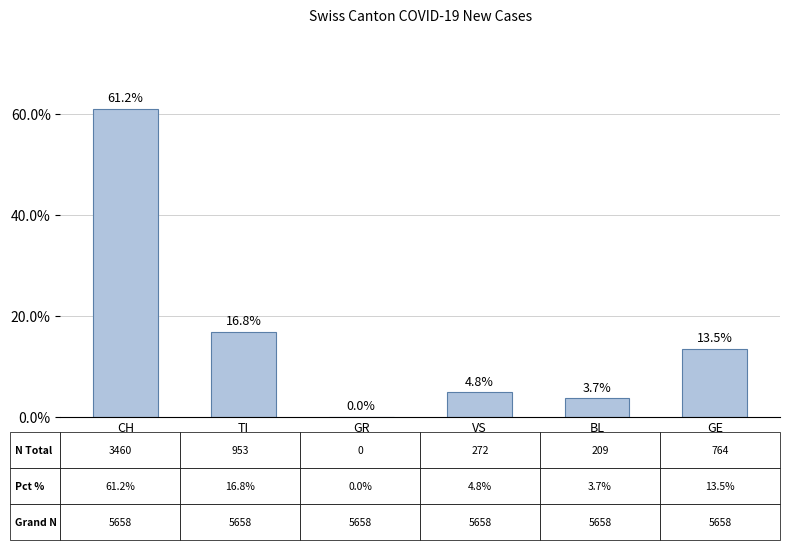

Reading left to right, what are all the values shown in this chart?

CH=61.2	TI=16.8	GR=0.0	VS=4.8	BL=3.7	GE=13.5